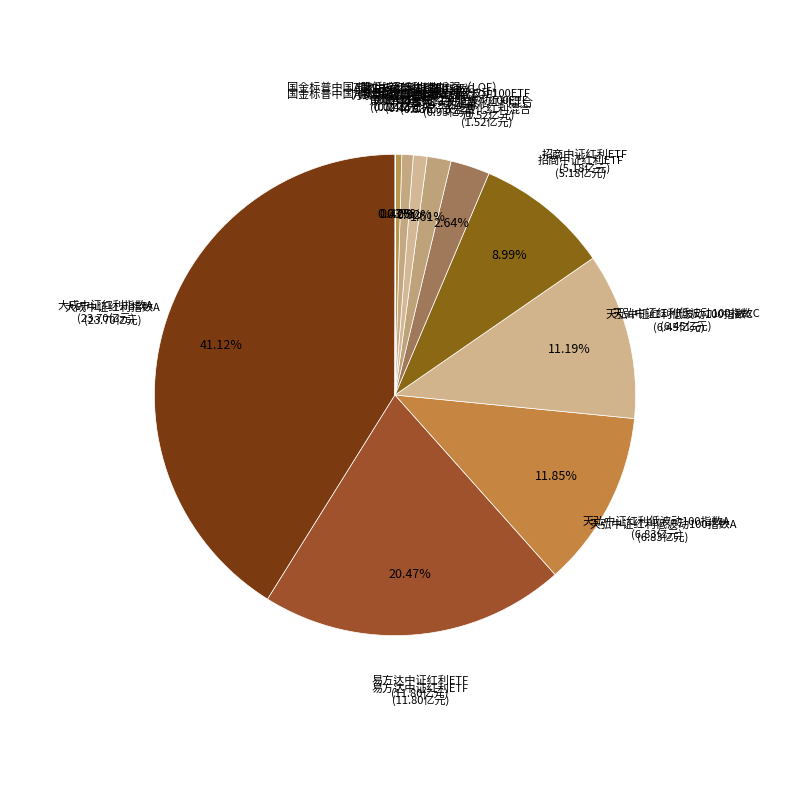

Which slice is the smallest?

国金标普中国A股低波红利指数增强（LOF）